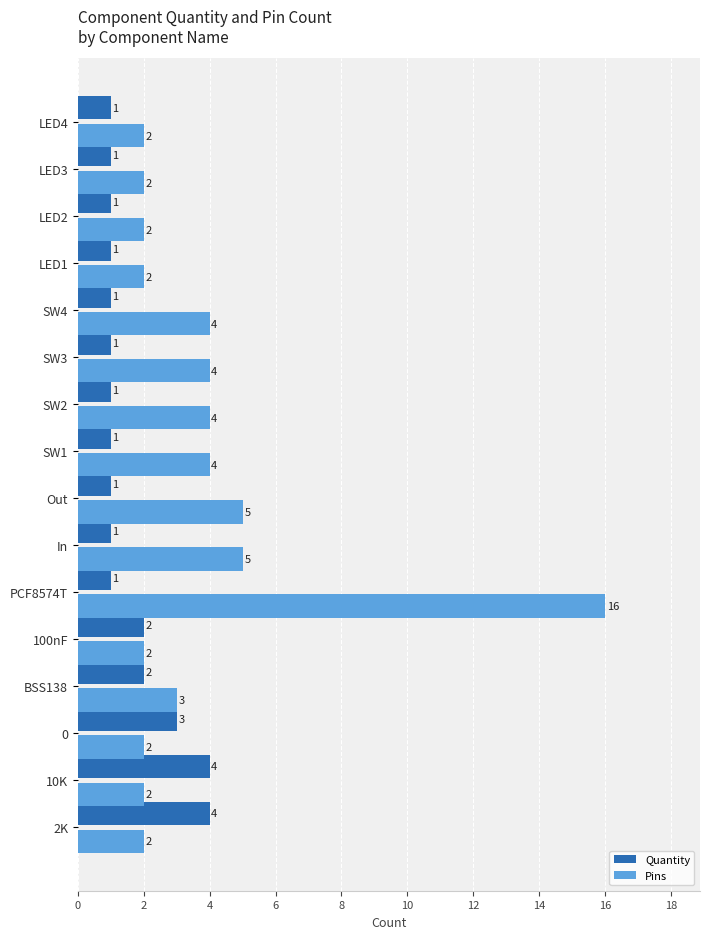

How many Quantity values are between 1 and 2?

13